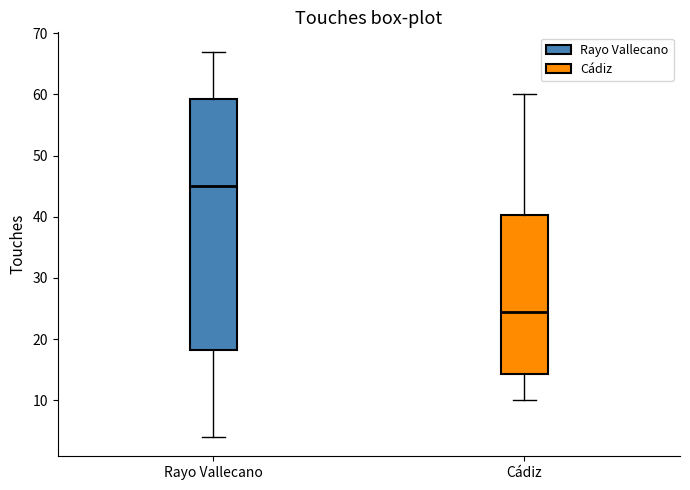

Reading left to right, read every box against the y-axis: the position of its median line, the range the box covers, and the ends of its whiskers. The values are not printed on the chart, so give them approximately, as read against the axis.

Rayo Vallecano: median 45, box 18 to 59, whiskers 4 to 67
Cádiz: median 25, box 14 to 40, whiskers 10 to 60